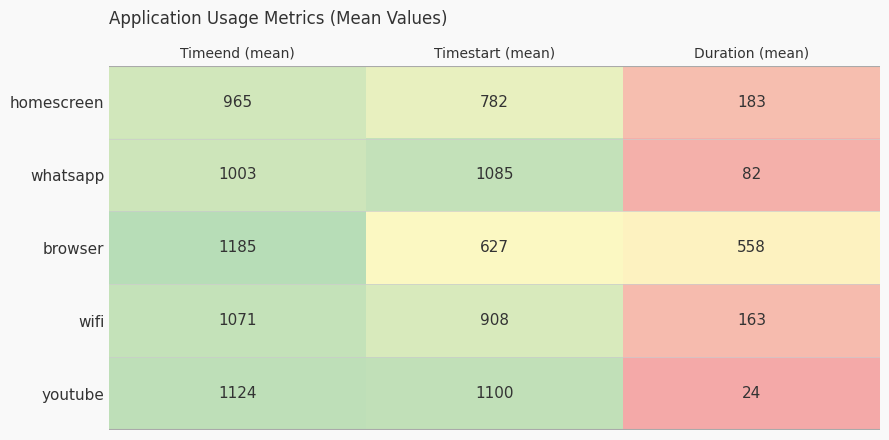

Which series has the largest total across all categories?

browser